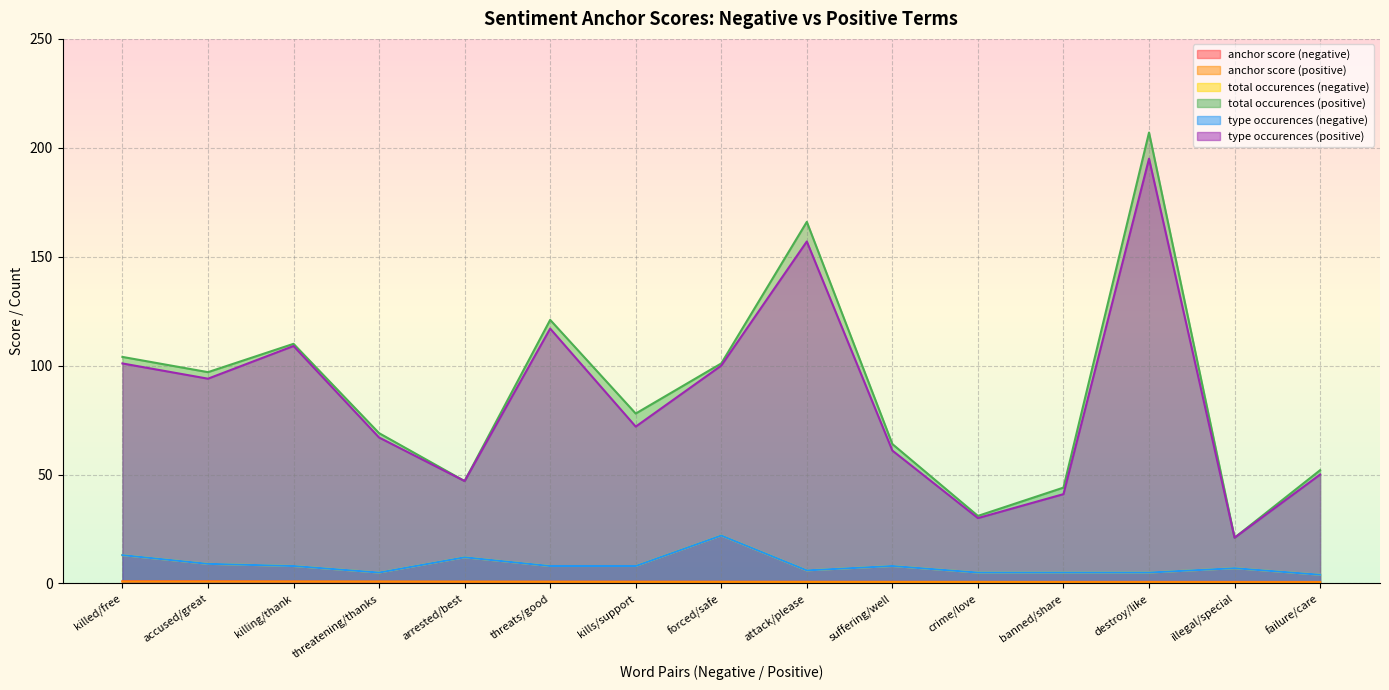

Where is total occurences (positive) nearest to the value 114?

killing/thank